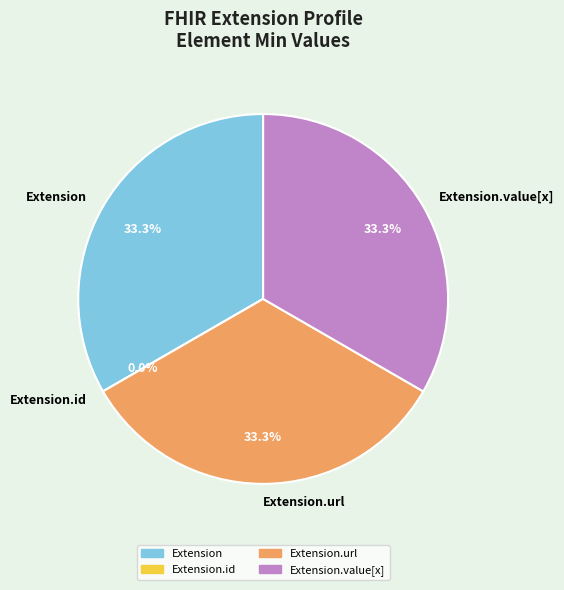

To the nearest percent, what is the difference between the largest and smallest slice percentages?

33%